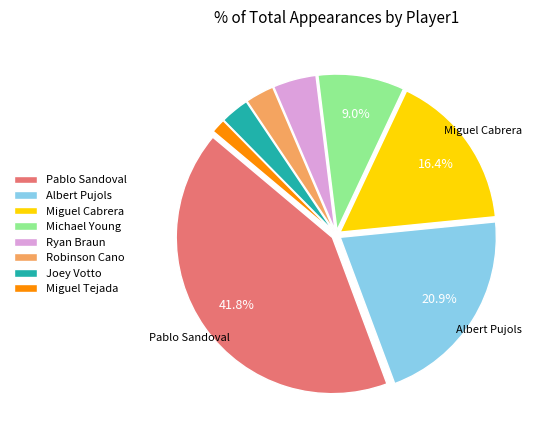

To the nearest percent, what portion does Michael Young represent?

9%